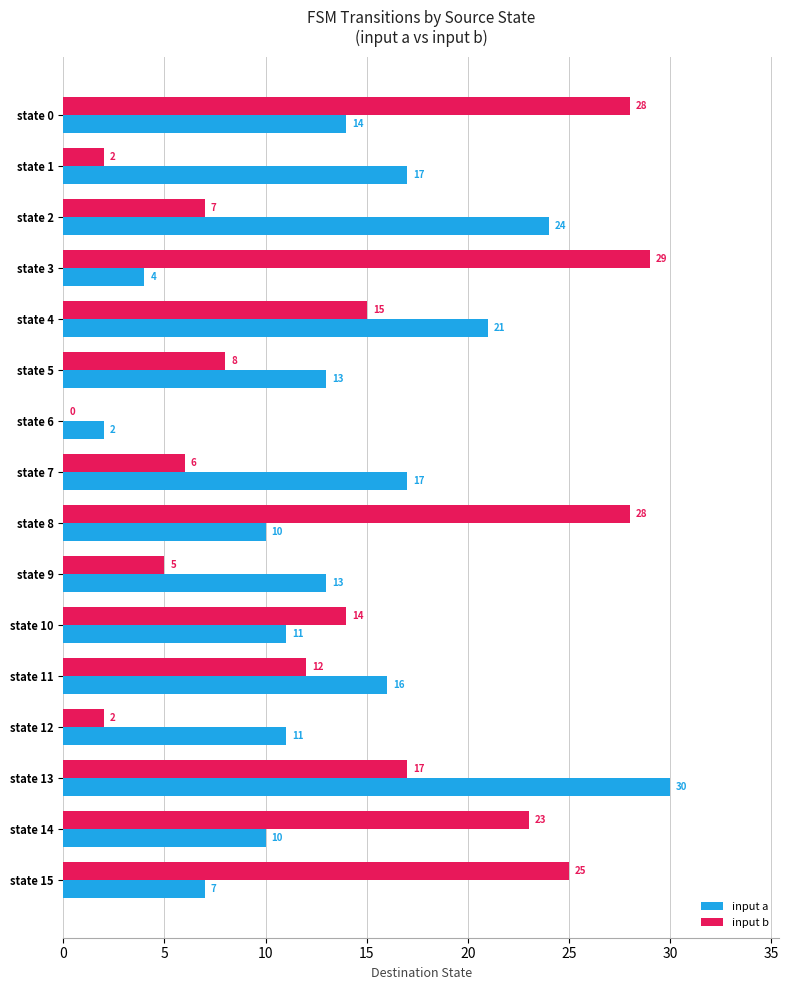

The value of input b at state 3 is 18. True or false?

False